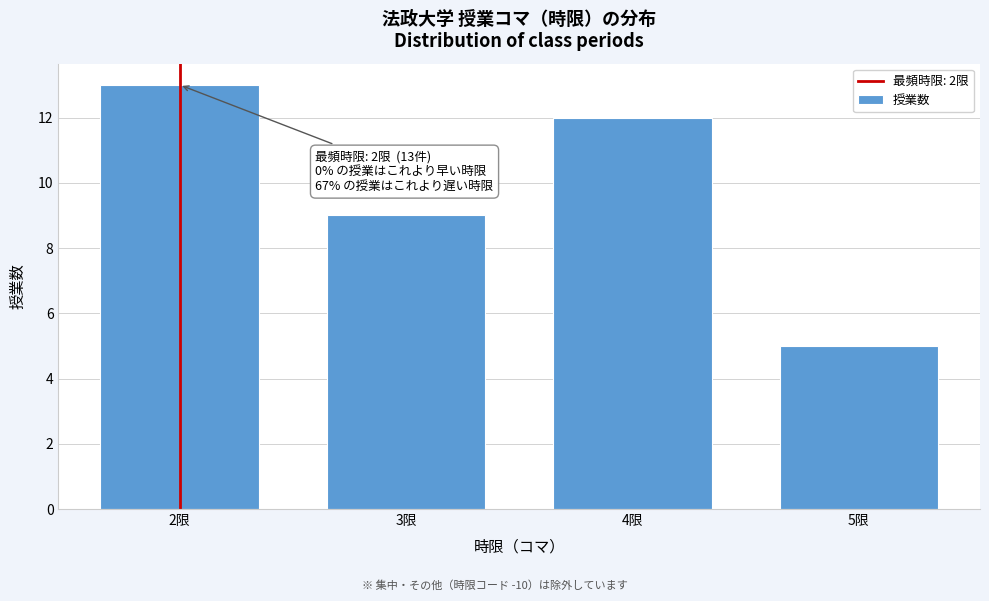

Reading left to right, list all the values displayed in this chart.

2限=13	3限=9	4限=12	5限=5